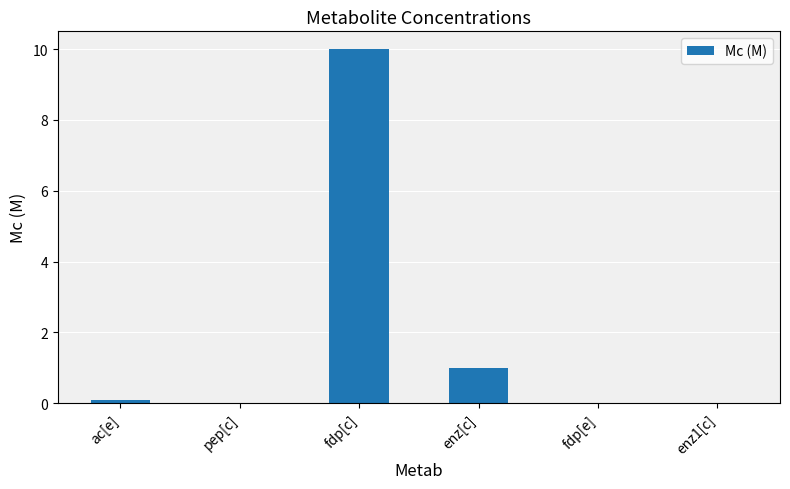

What is the change in value from ac[e] to pep[c]?

-0.1